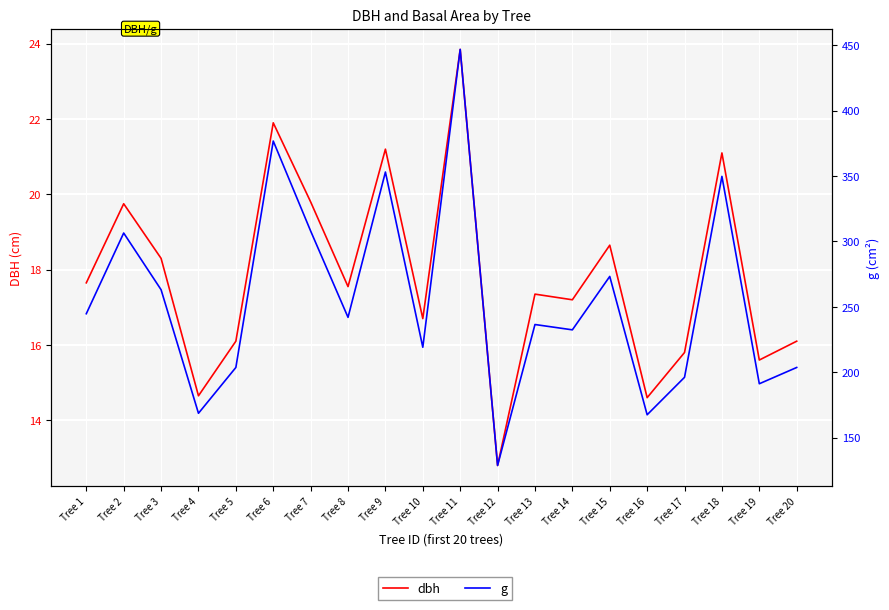

Rank the series by their maximum value, from lowest to highest.

dbh, g